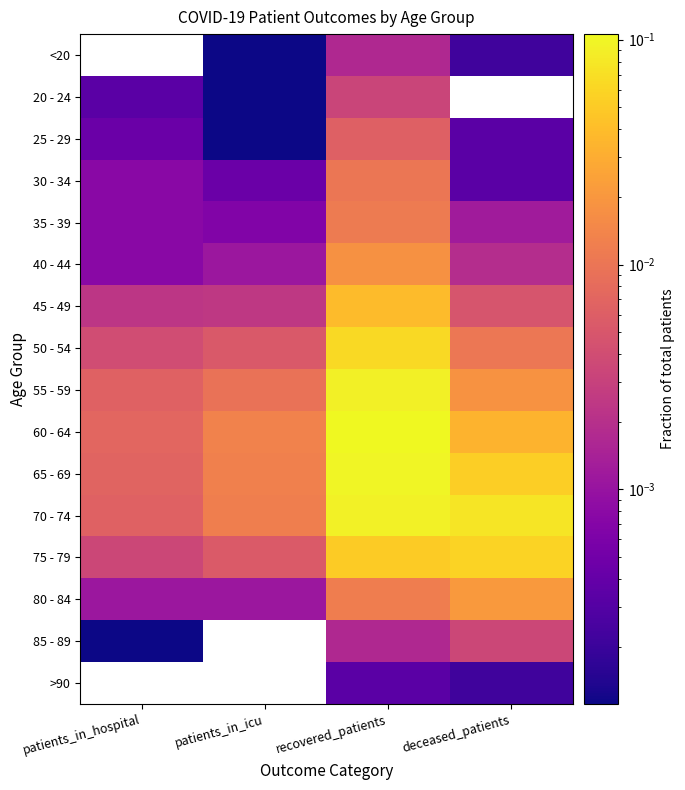

List the series in order of their peak value, highest first.

60 - 64, 65 - 69, 70 - 74, 55 - 59, 50 - 54, 75 - 79, 45 - 49, 80 - 84, 40 - 44, 35 - 39, 30 - 34, 25 - 29, 85 - 89, 20 - 24, <20, >90